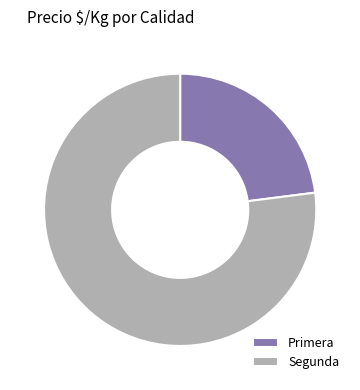

True or false: Segunda accounts for 85% of the total.

False